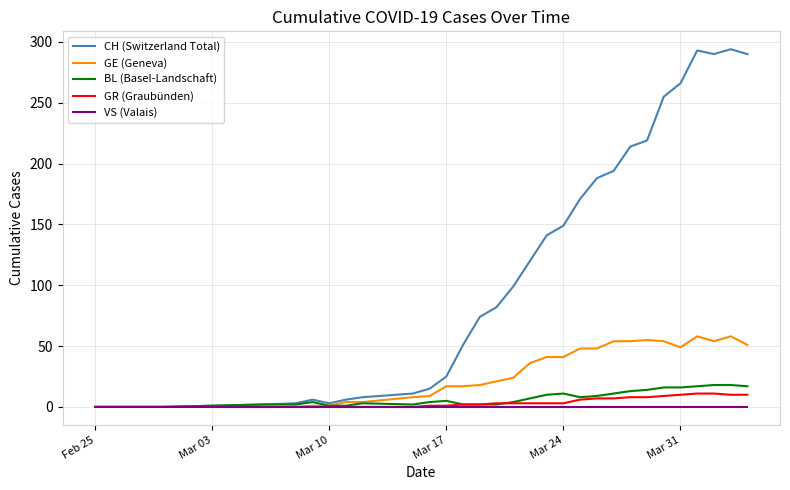

Which series has the largest total across all categories?

CH (Switzerland Total)